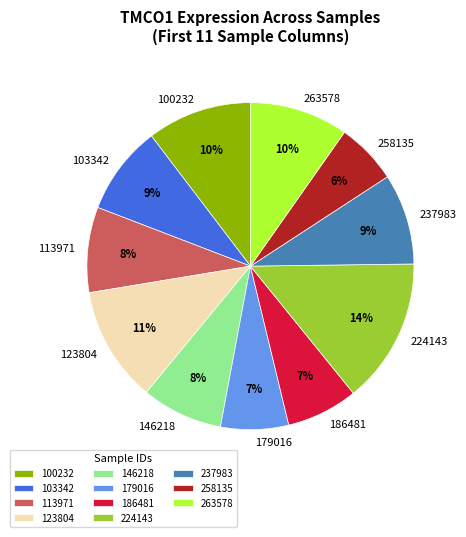

Which slice is the largest?

224143